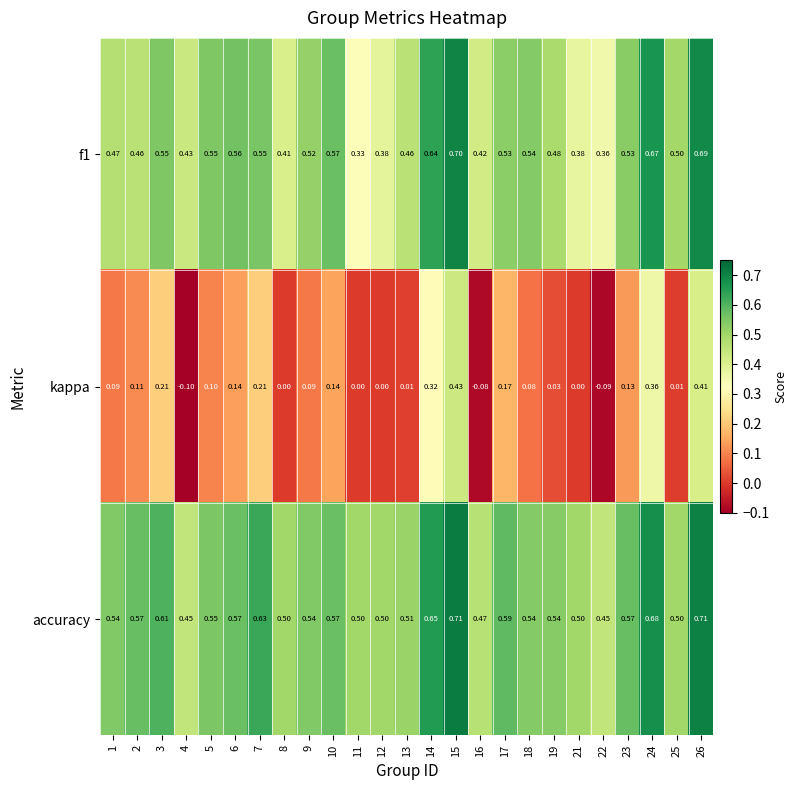

Which series has the largest range (max minus min)?

kappa